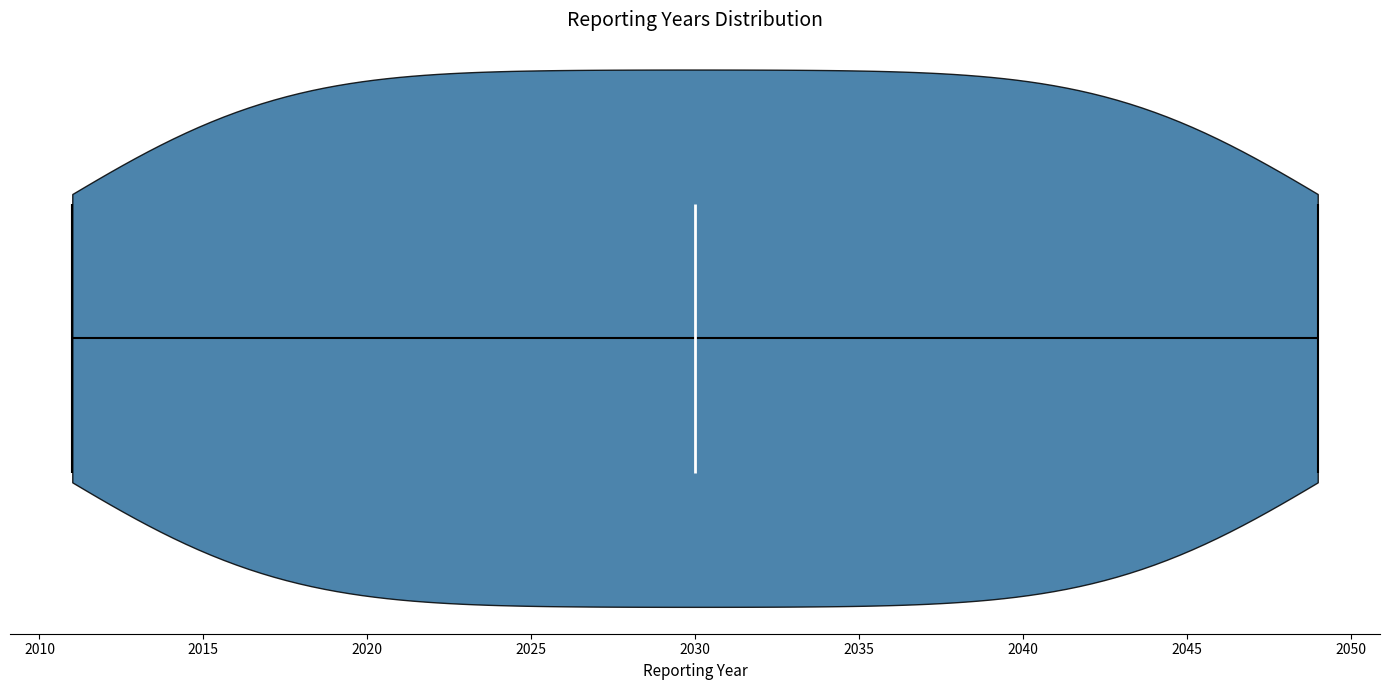

Read this violin plot against the x-axis: where its median line is, and the lowest and highest points the violin reaches. The values are not printed on the chart, so give them approximately, as read against the axis.

median line 2030, lowest point 2011, highest point 2049